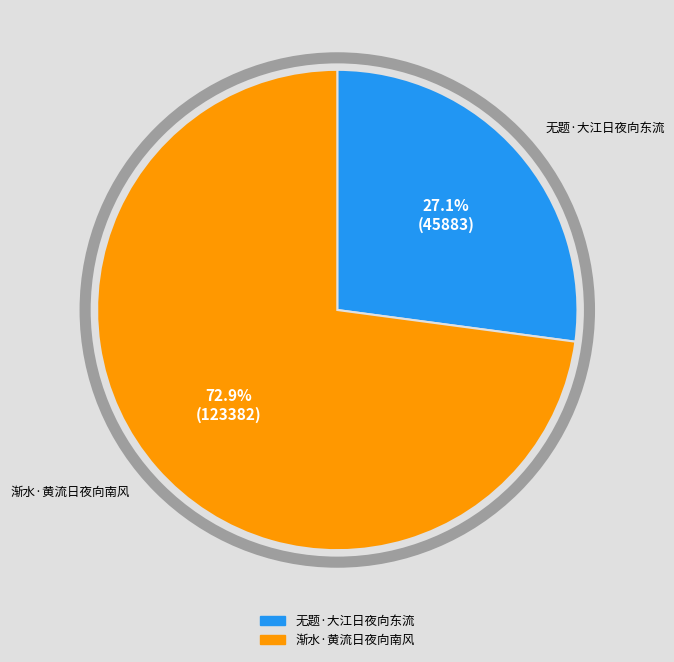

Count the number of slices in the pie.

2